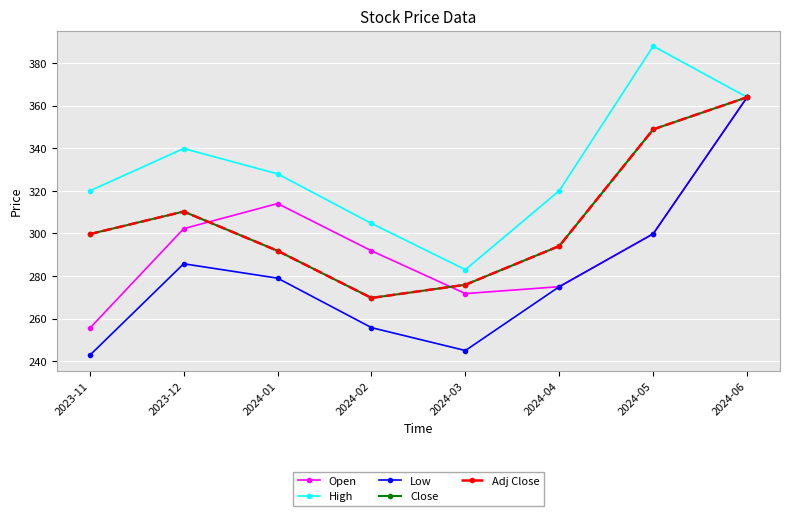

Reading left to right, extract all data points from this chart.

Open: 2023-11=255.4	2023-12=302.2	2024-01=314.0	2024-02=291.9	2024-03=271.8	2024-04=275.0	2024-05=299.9	2024-06=364.0
High: 2023-11=320.0	2023-12=339.9	2024-01=328.0	2024-02=304.7	2024-03=283.0	2024-04=320.1	2024-05=388.0	2024-06=364.0
Low: 2023-11=242.8	2023-12=285.8	2024-01=279.0	2024-02=255.8	2024-03=245.0	2024-04=275.0	2024-05=299.9	2024-06=364.0
Close: 2023-11=299.7	2023-12=310.3	2024-01=291.9	2024-02=269.7	2024-03=275.9	2024-04=294.1	2024-05=348.9	2024-06=364.0
Adj Close: 2023-11=299.7	2023-12=310.3	2024-01=291.9	2024-02=269.7	2024-03=275.9	2024-04=294.1	2024-05=348.9	2024-06=364.0